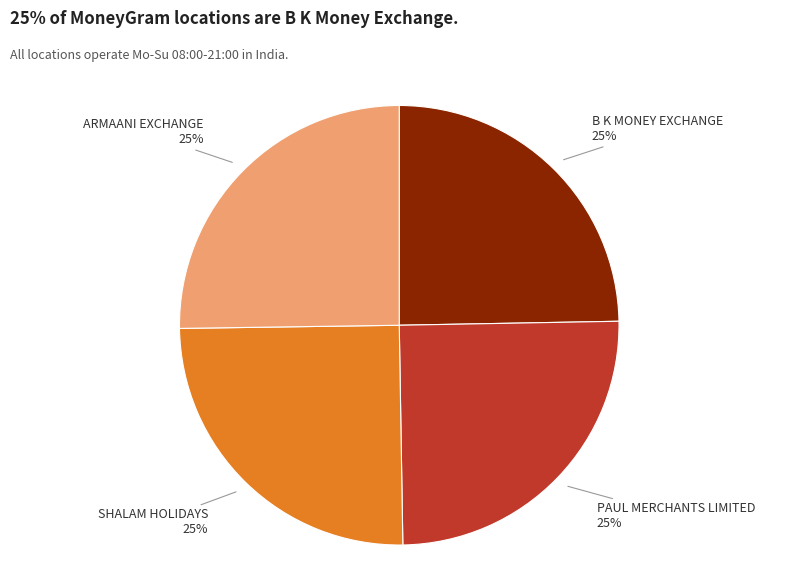

What is the ratio of the value at B K MONEY EXCHANGE to the value at SHALAM HOLIDAYS?

1.0